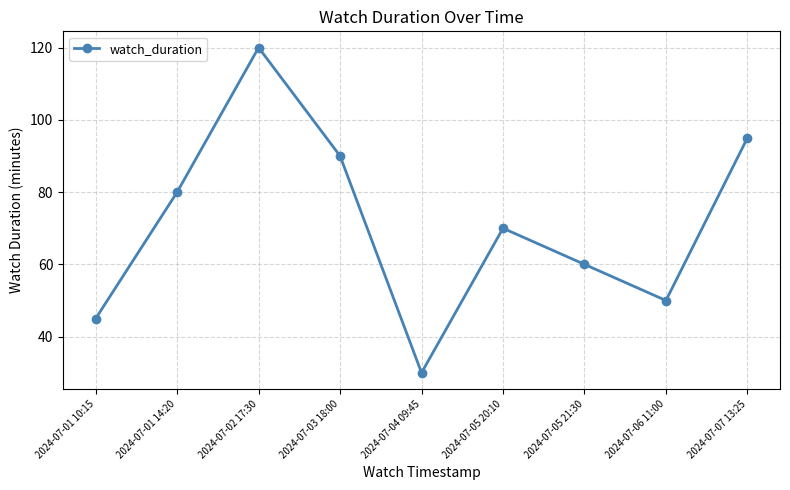

Reading left to right, list all the values displayed in this chart.

45	80	120	90	30	70	60	50	95